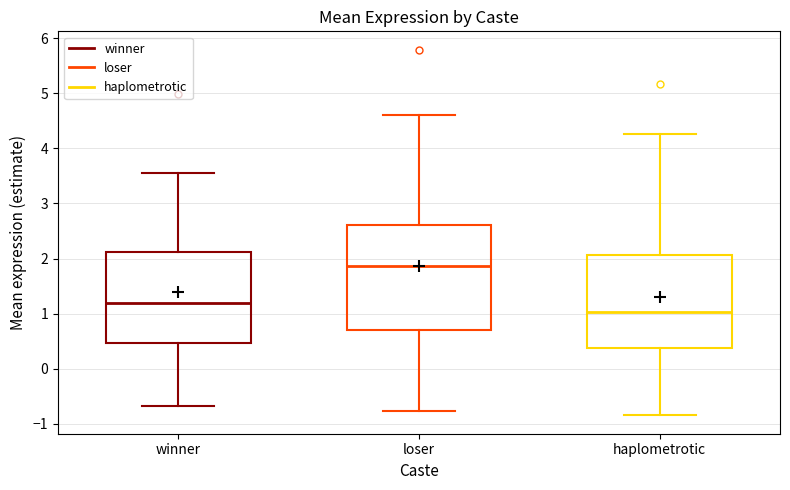

Where does the upper whisker of the box for haplometrotic end on the y-axis? The values are not printed on the chart, so give them approximately, as read against the axis.

4.3